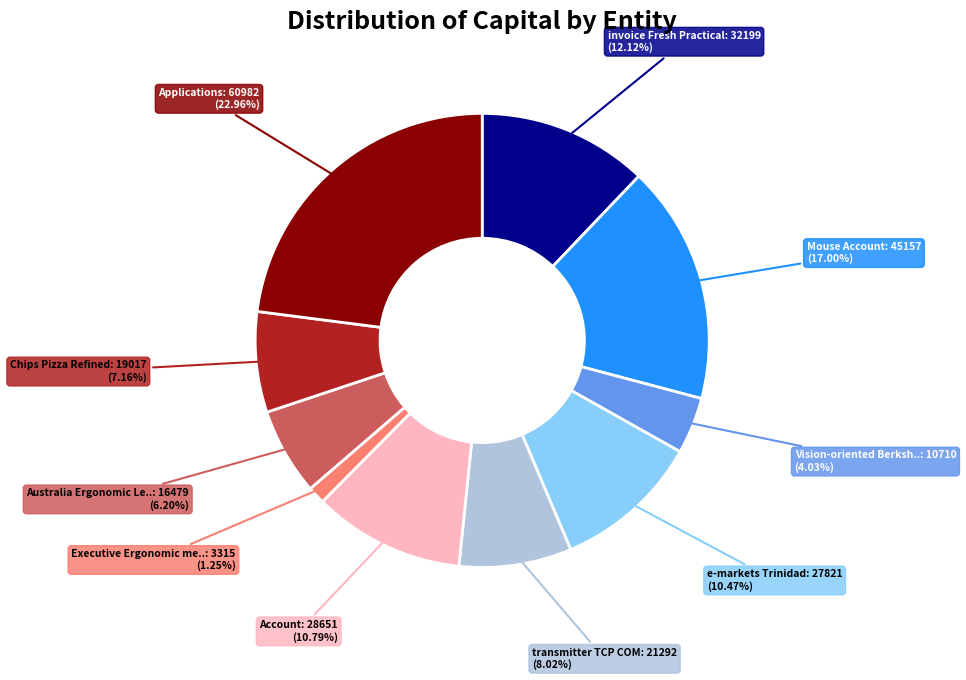

Is there a majority slice in this chart?

No